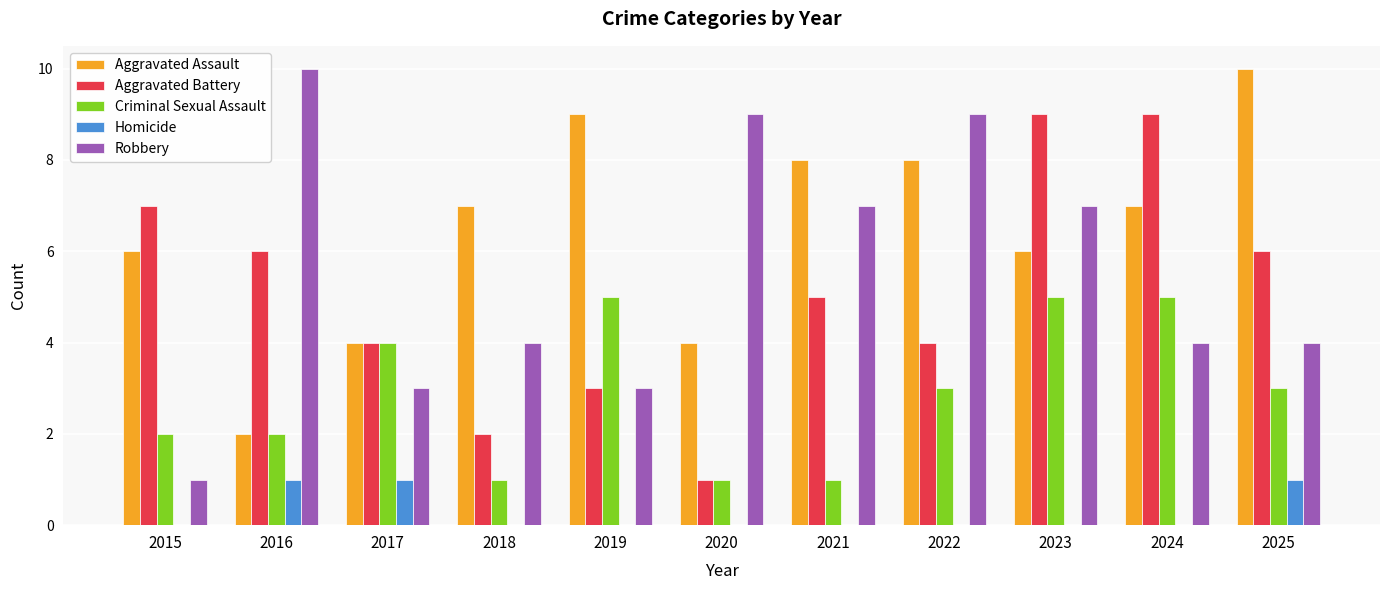

What is the sum of the Robbery values at 2017 and 2015?

4